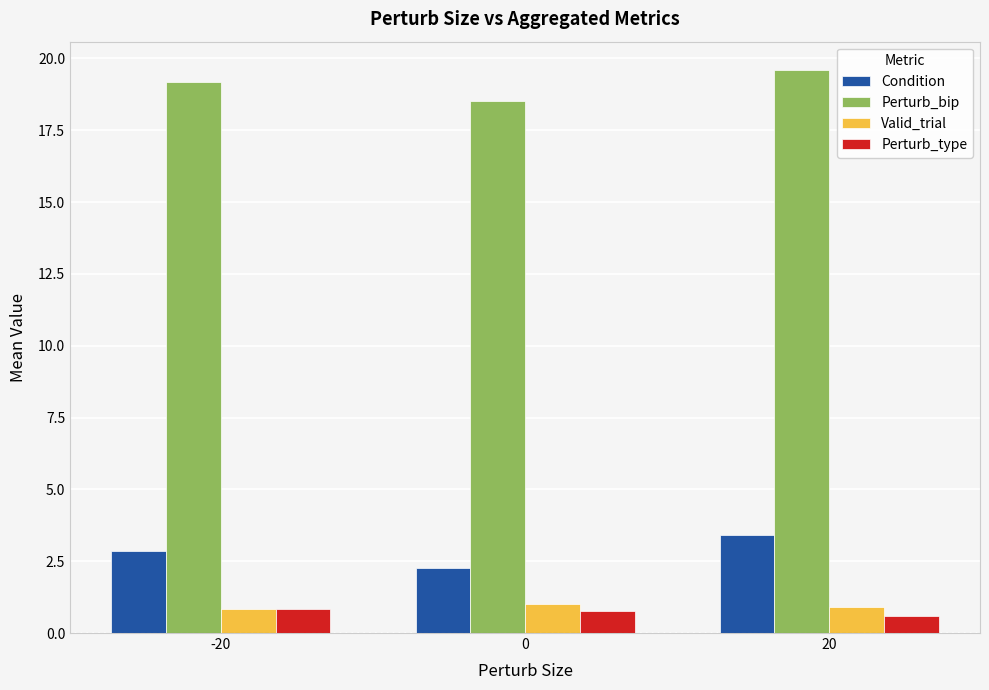

Where does the Perturb_bip series first go above 19?

-20